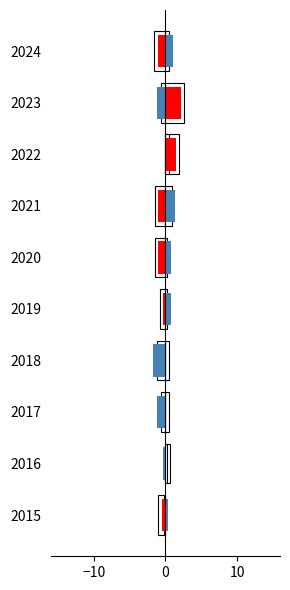

Which series has the largest range (max minus min)?

Theft (normalized)